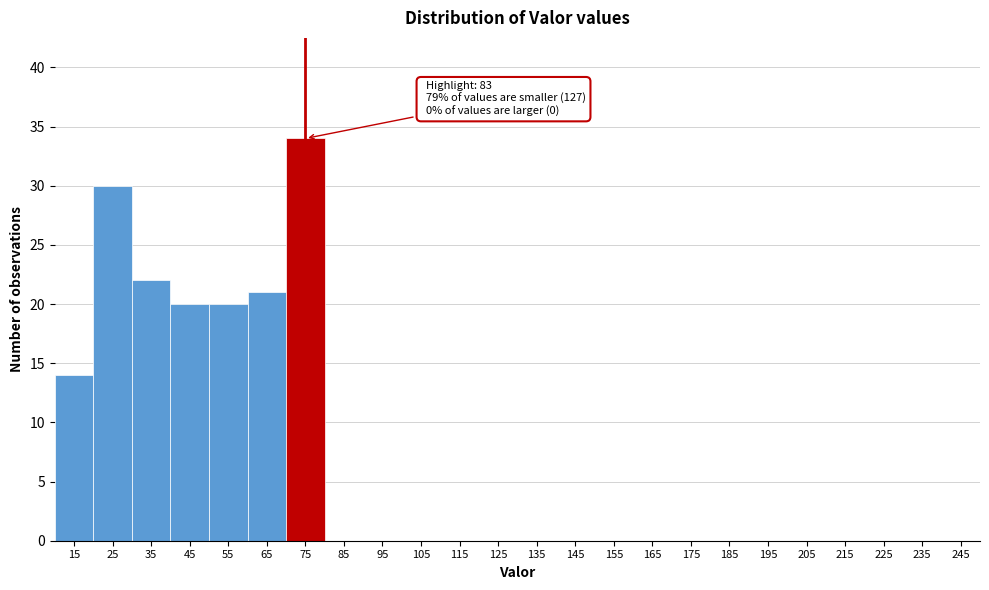

Reading right to left, extract all data points from this chart.

245=0	235=0	225=0	215=0	205=0	195=0	185=0	175=0	165=0	155=0	145=0	135=0	125=0	115=0	105=0	95=0	85=0	75=34	65=21	55=20	45=20	35=22	25=30	15=14